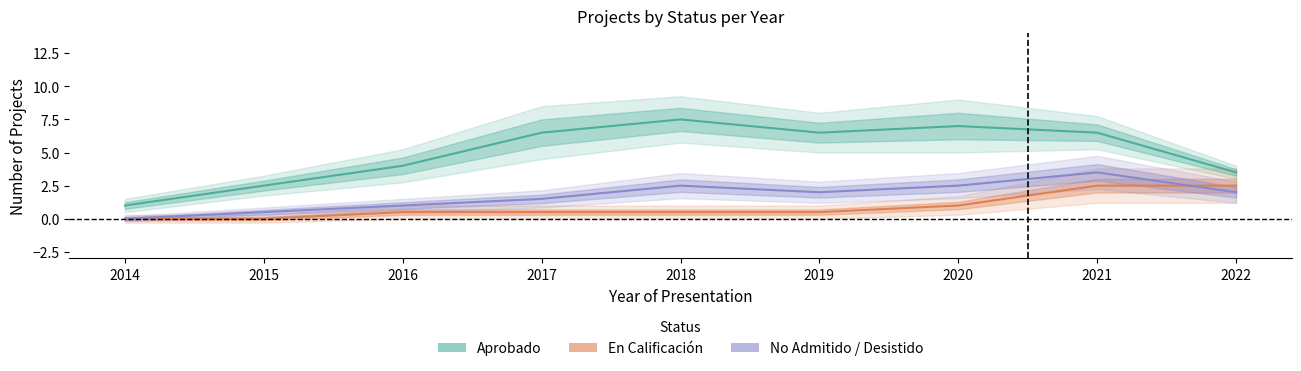

Does the chart have visible grid lines?

No